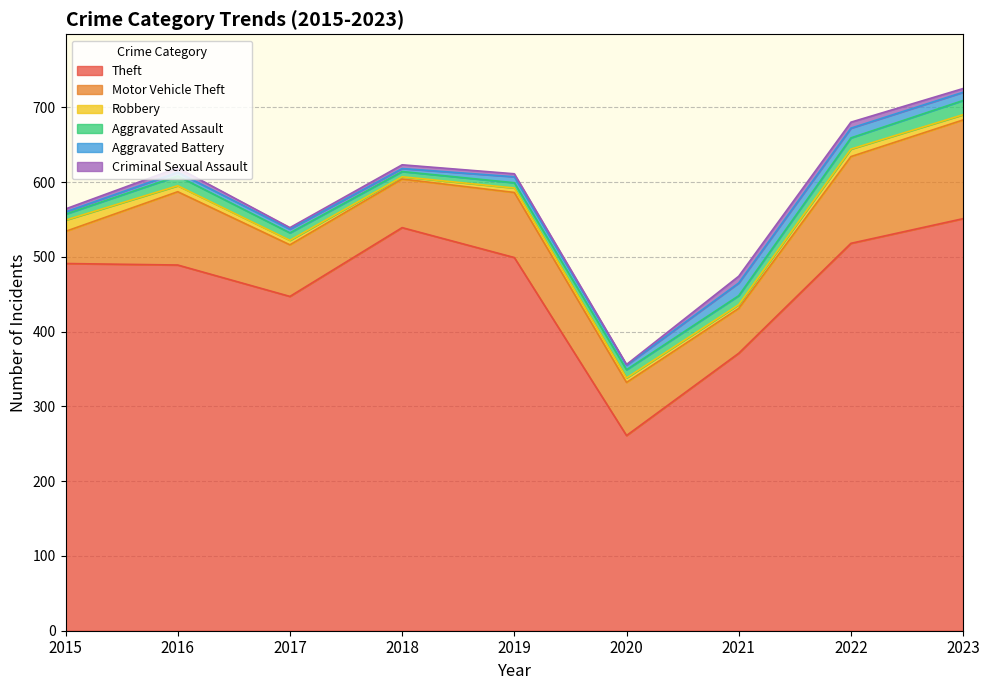

Which label corresponds to the largest value in the chart?

2023